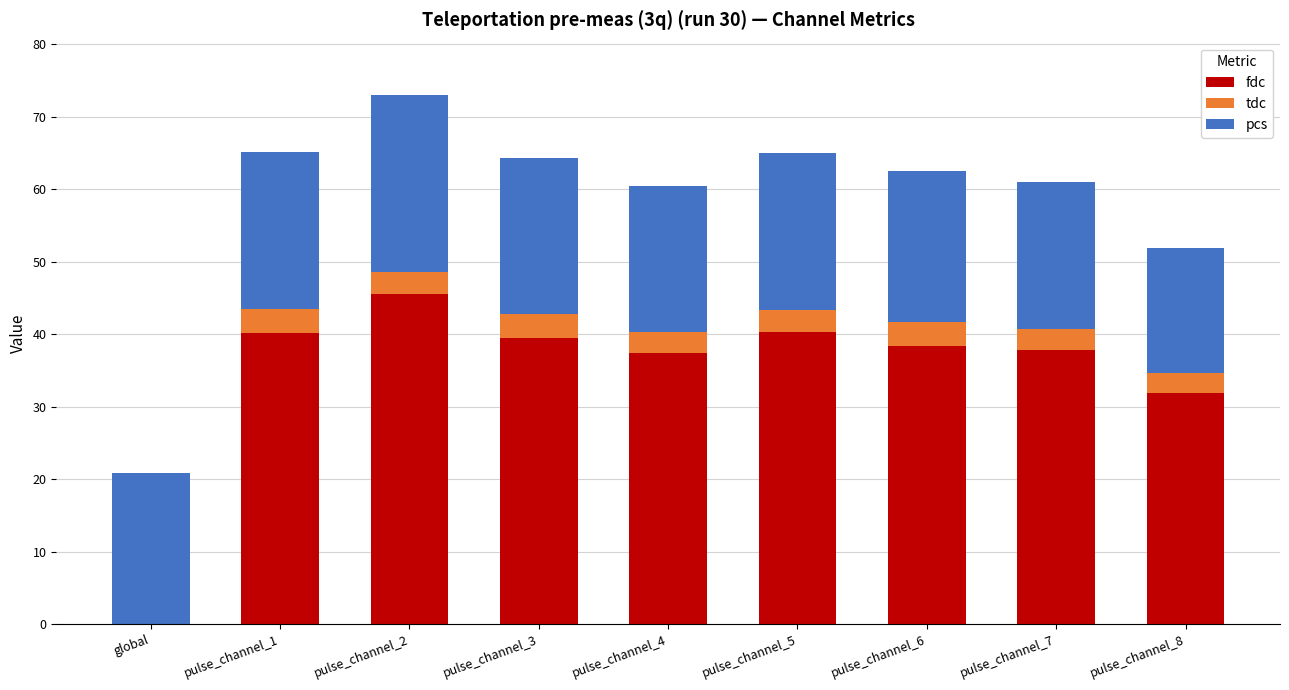

At which category is the sum across all series the highest?

pulse_channel_2